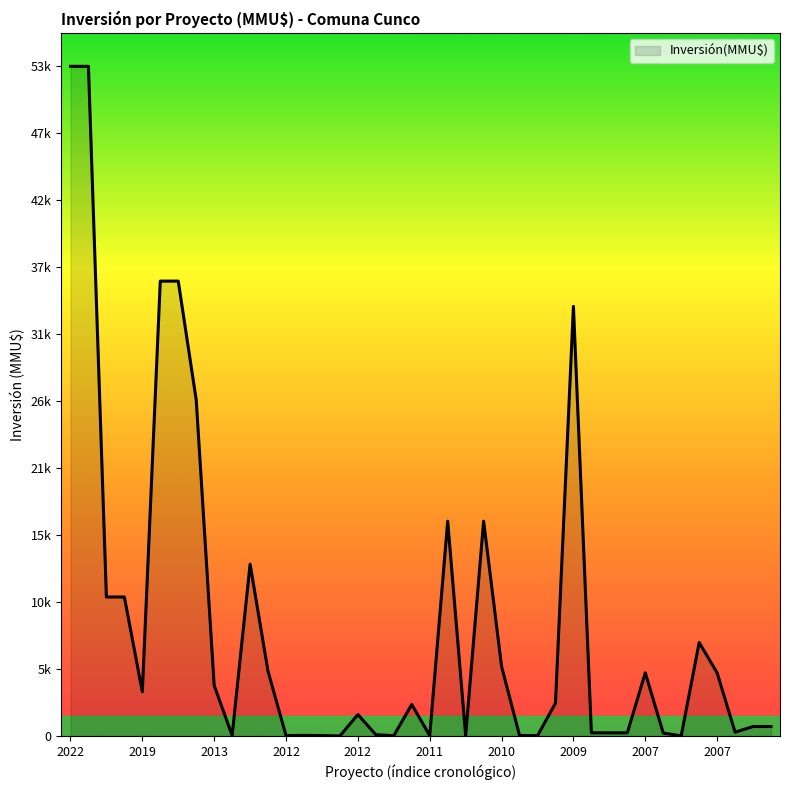

Does the chart display data point markers on the line(s)?

No